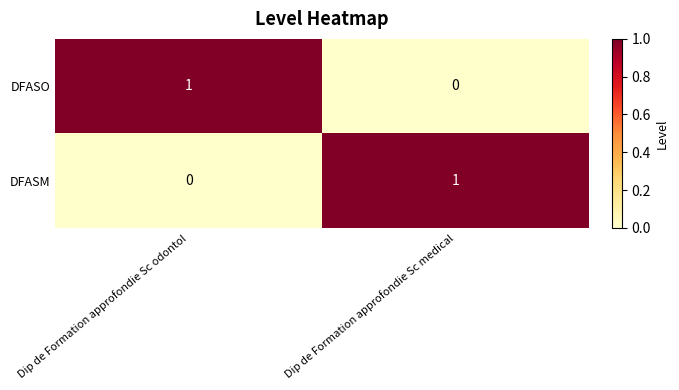

Is it true that DFASM equals 0 at Dip de Formation approfondie Sc odontol?

True